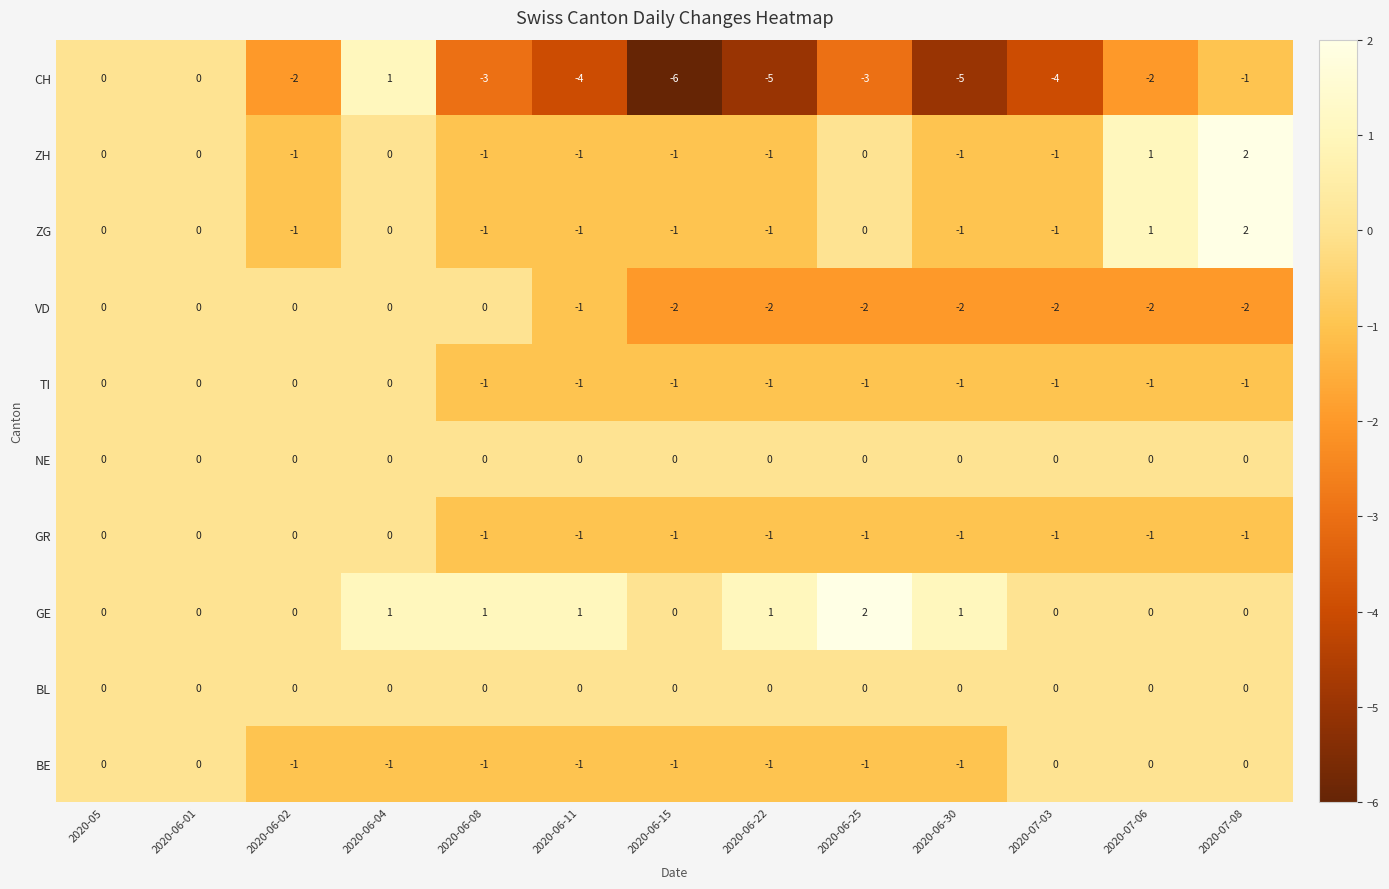

Count the CH values in the range -4 to -1.

7